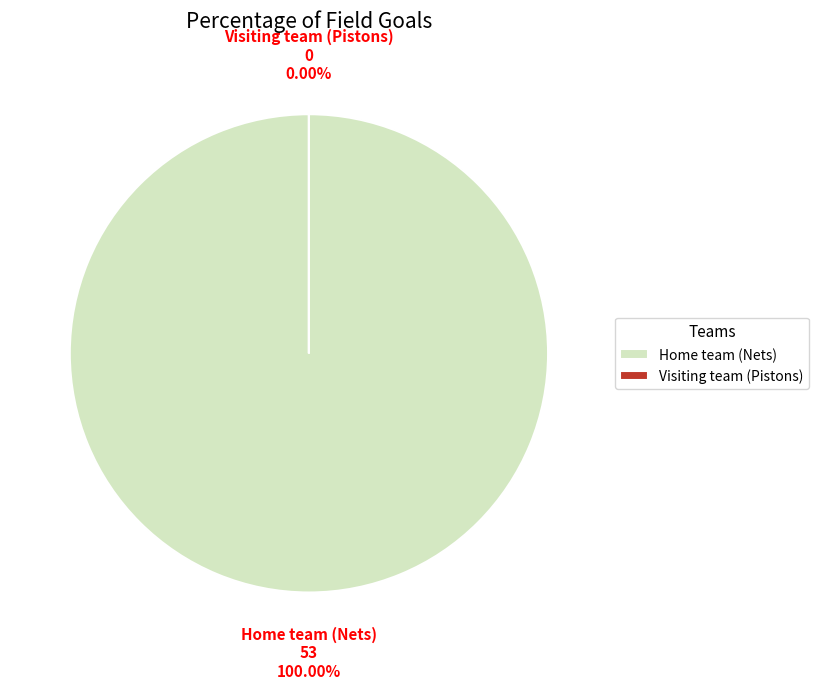

How many slices are in this pie chart?

2